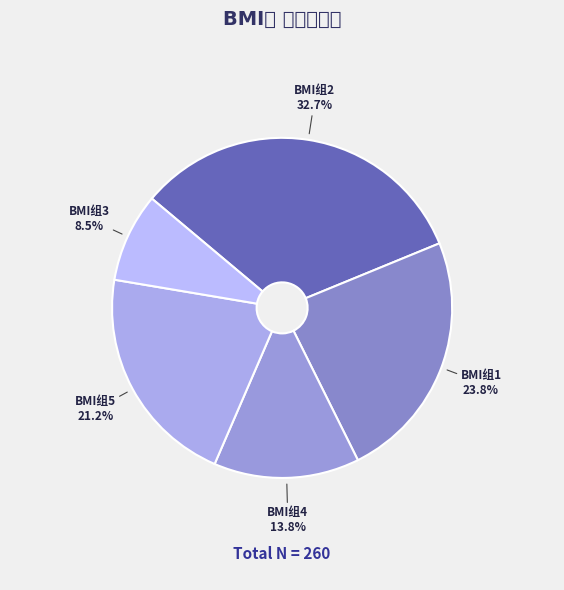

How many segments does this pie chart have?

5